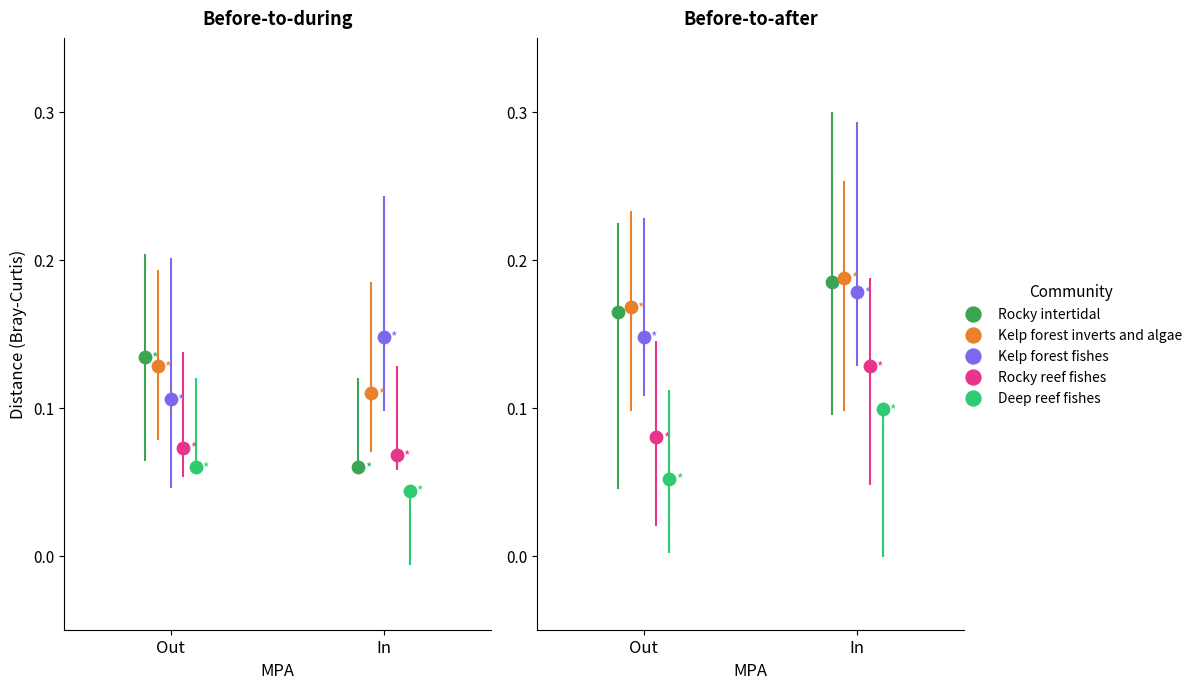

Is the value of Kelp forest inverts and algae at Out greater than the value of Kelp forest fishes at Out?

Yes